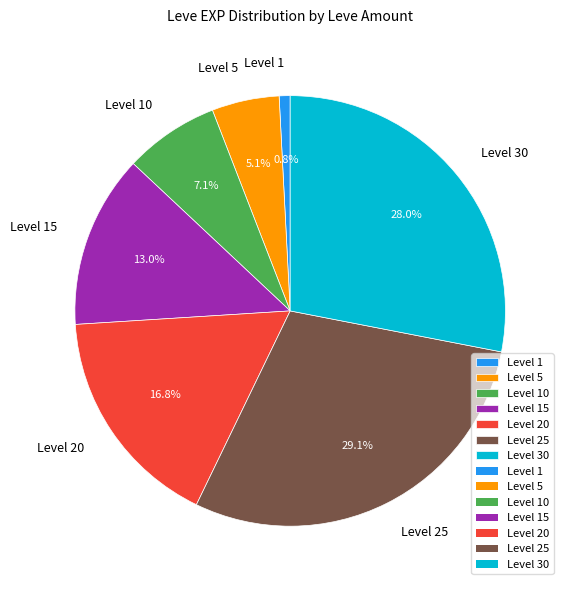

Is there any slice that represents more than half of the pie?

No